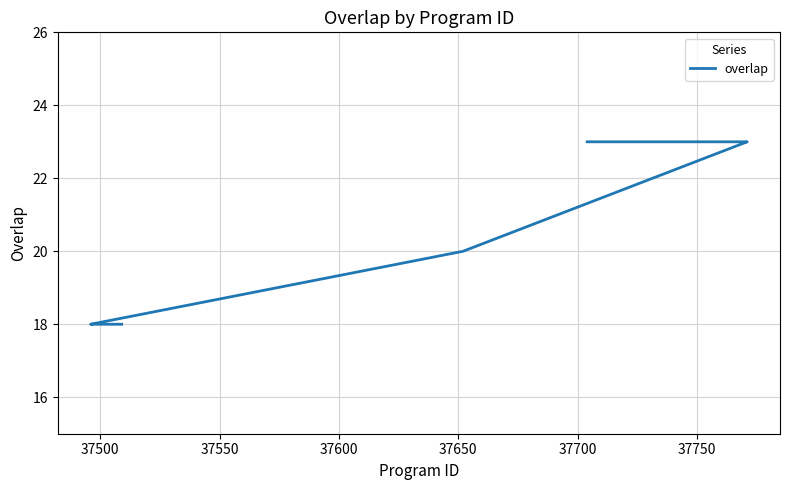

What is the difference between the maximum and second lowest values?

5